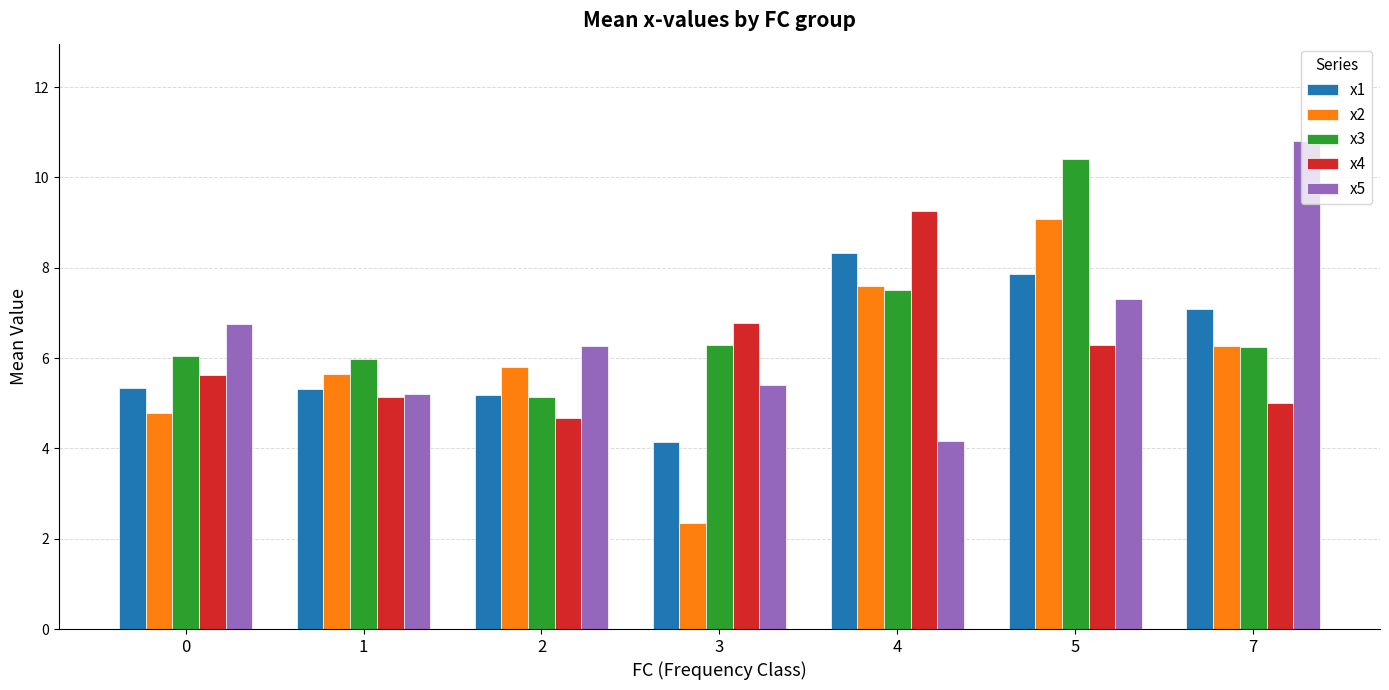

Which series changed the most between 0 and 1?

x5